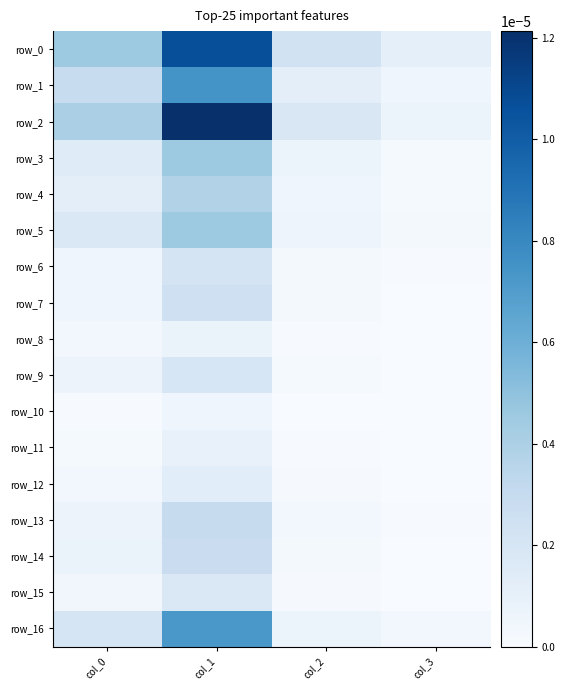

Rank the categories by row_2 value from highest to lowest.

col_1, col_0, col_2, col_3